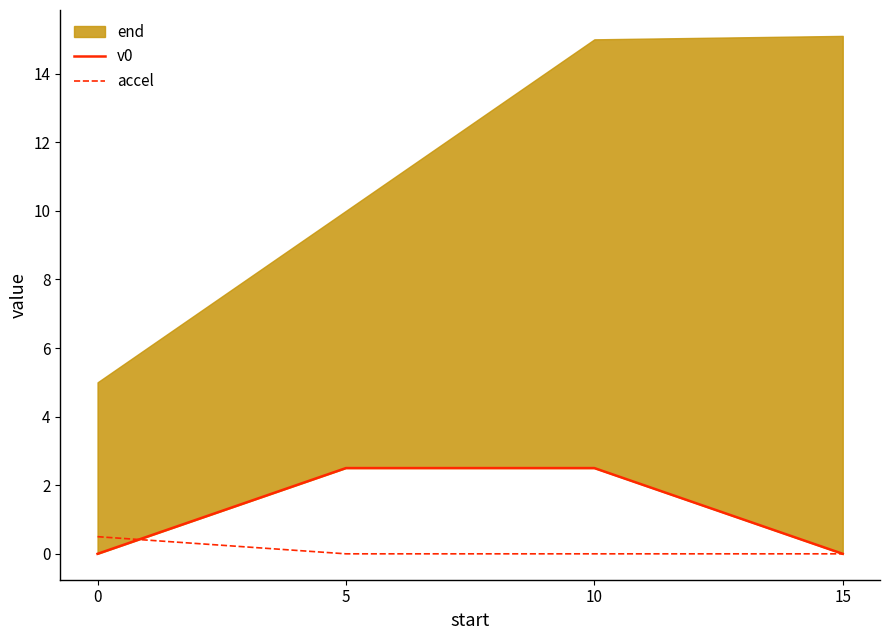

What is the highest value of the accel series?

0.5